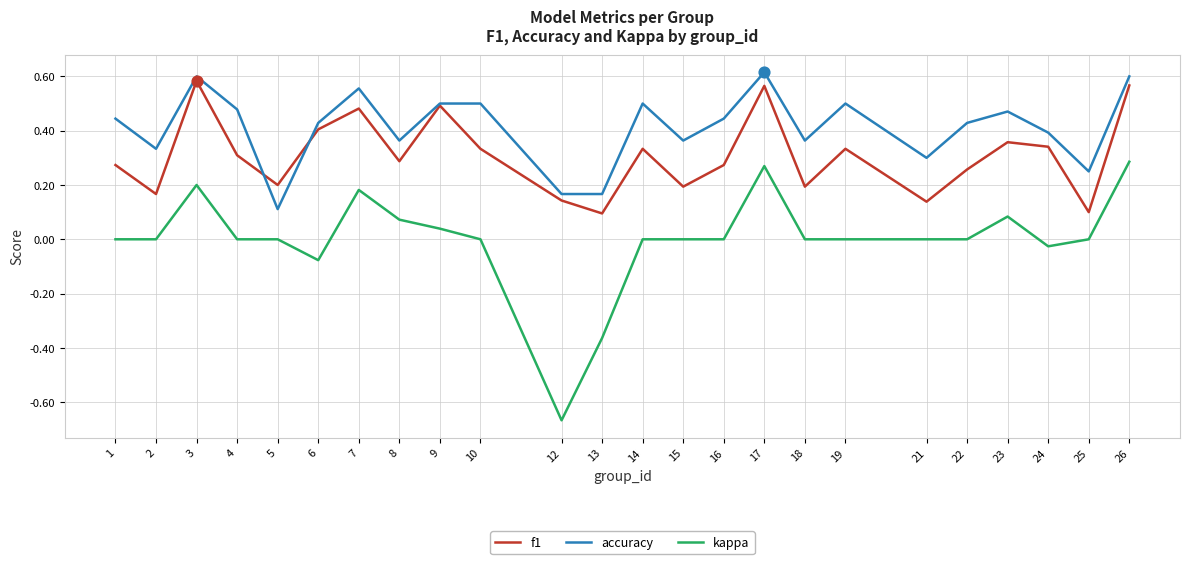

Is the value of kappa at 5 greater than the value of f1 at 8?

No